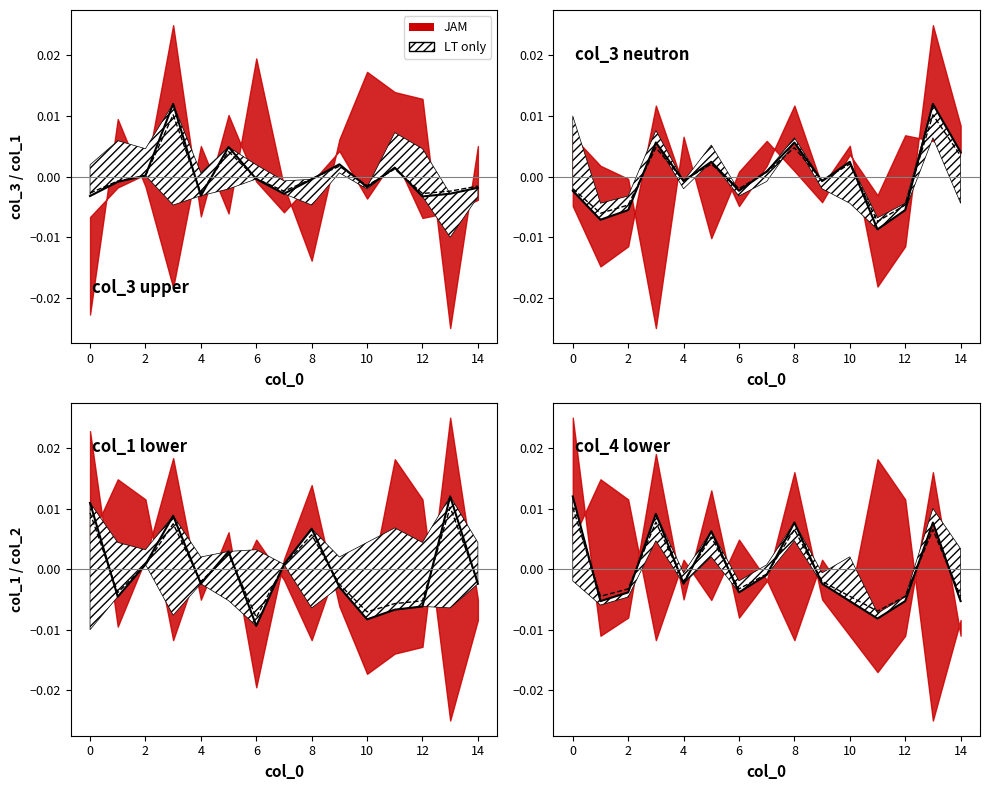

At how many categories does at least one series exceed 0?

11